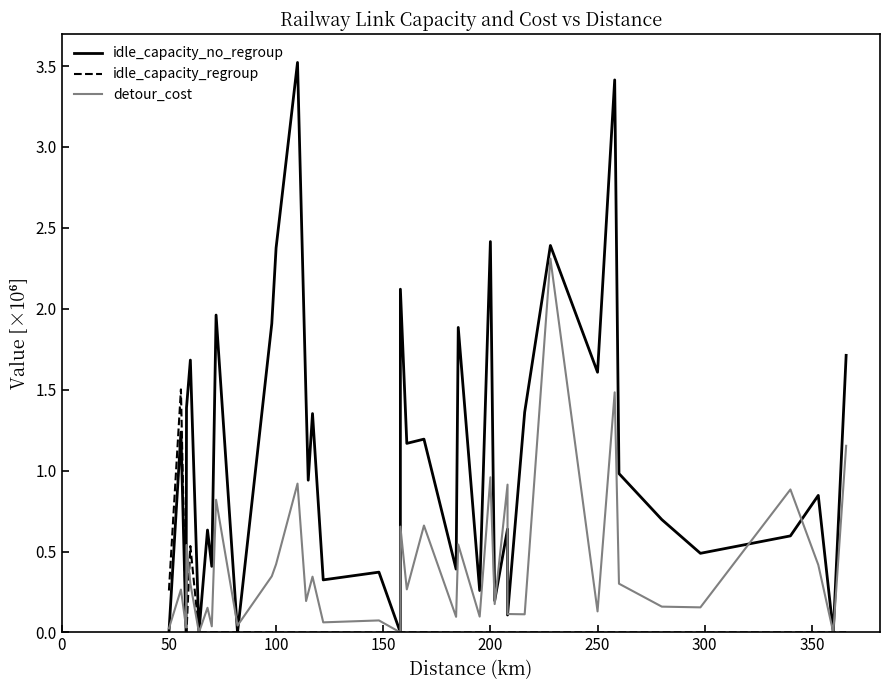

Is the value of idle_capacity_regroup at 15 greater than the value of detour_cost at 400?

No